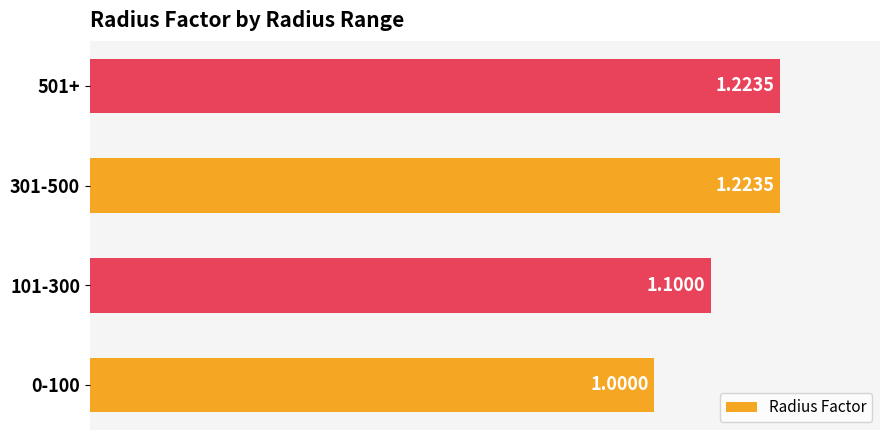

What is the sum of all values?

4.5